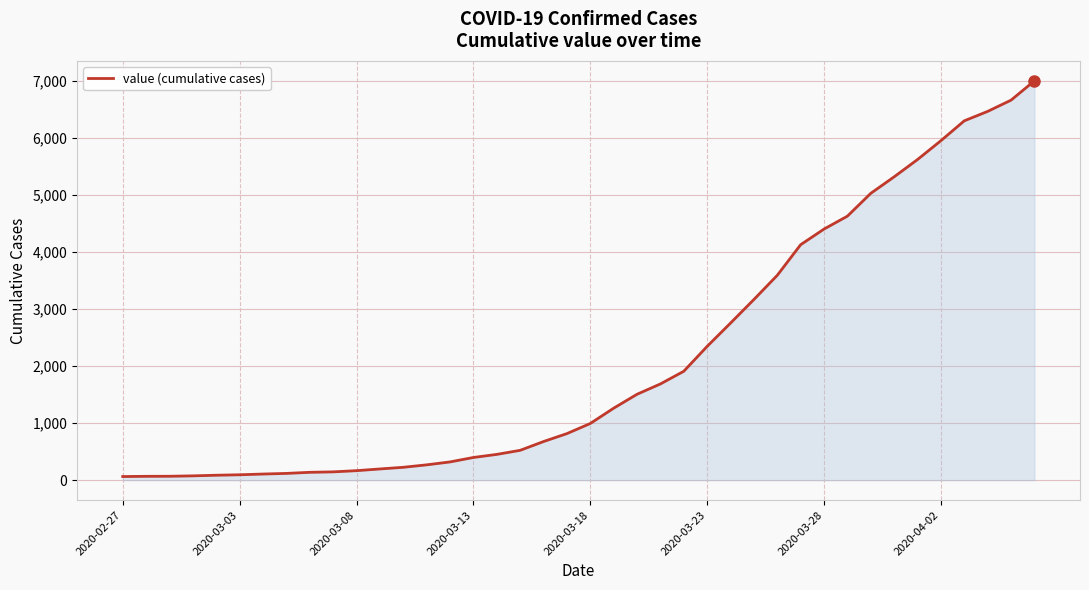

What is the greatest value displayed?

6995